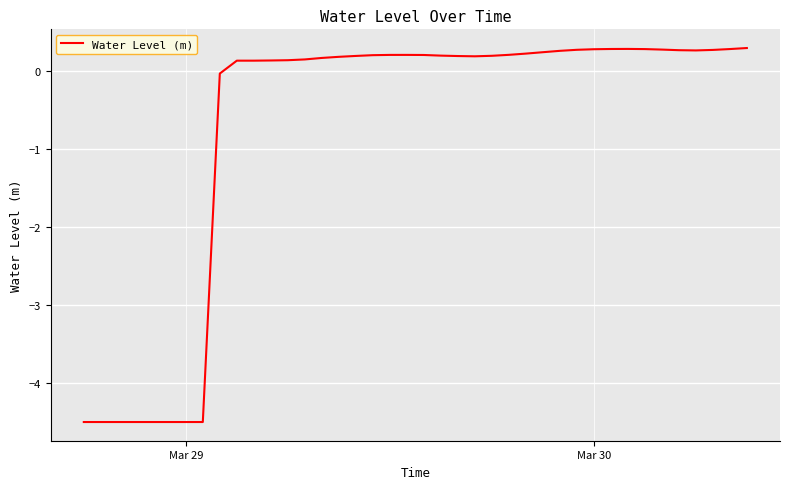

What is the minimum value shown in the chart?

-4.5